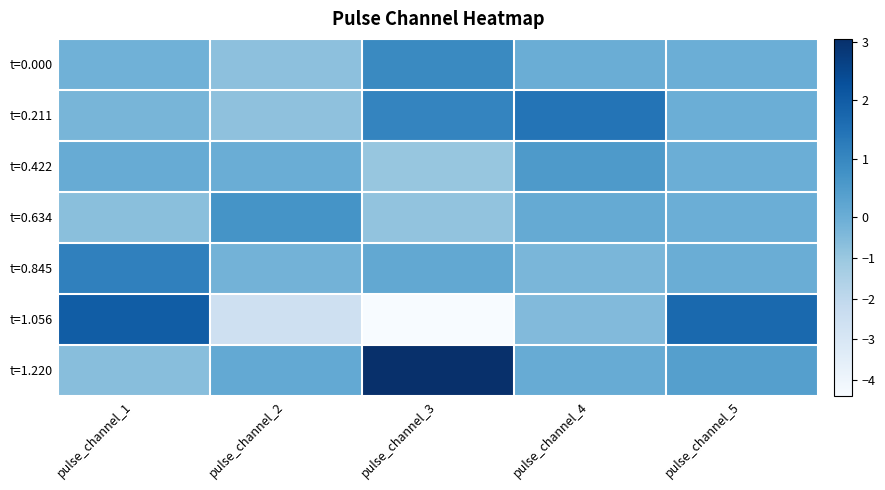

Which has a higher value, pulse_channel_3 or pulse_channel_2?

pulse_channel_3